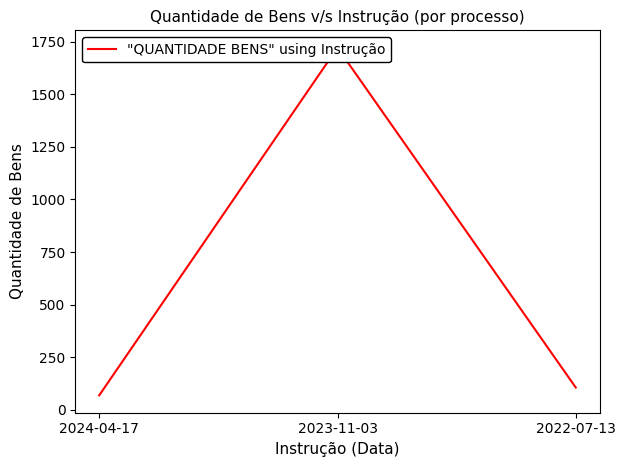

Is this an area chart (filled region under the line)?

No